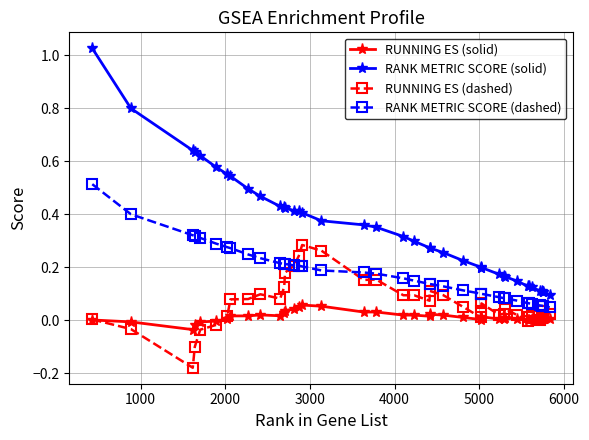

Rank the series by their maximum value, from lowest to highest.

RUNNING ES (solid), RUNNING ES (dashed), RANK METRIC SCORE (dashed), RANK METRIC SCORE (solid)